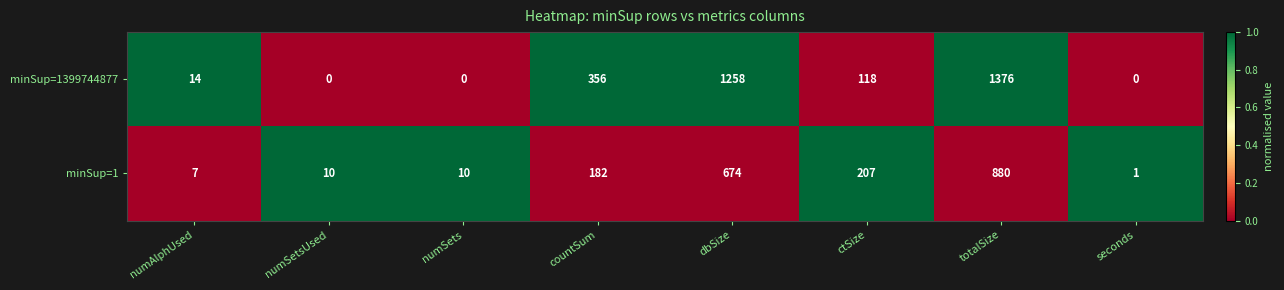

What is the total value across all series at numSetsUsed?

10